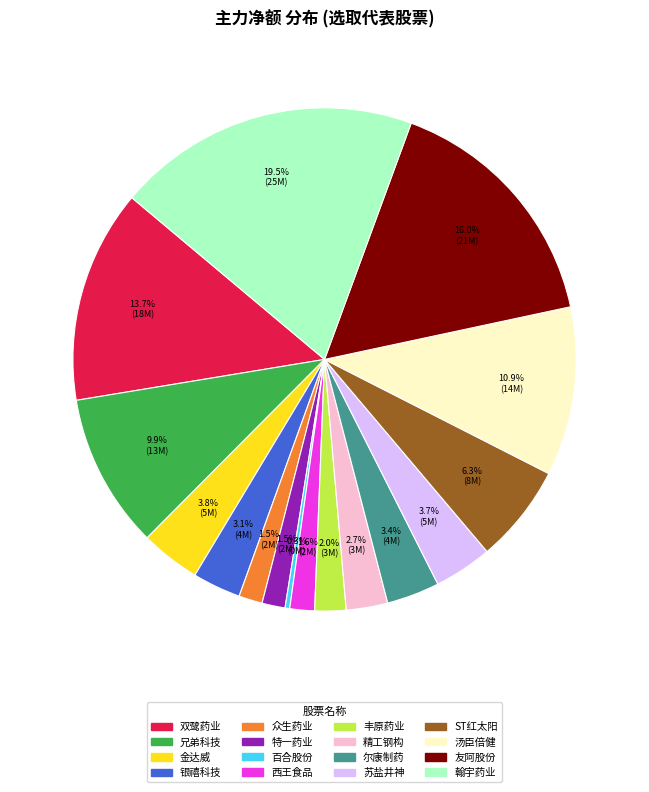

Combined, what portion of the pie is 银禧科技 and 金达威?

6.9%